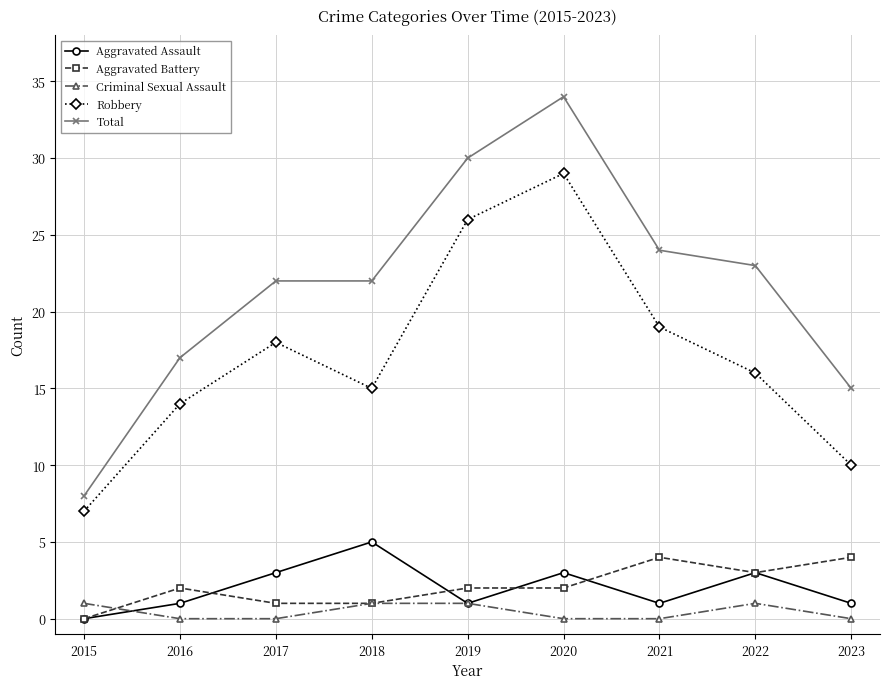

What is the sum of all Total values?

195